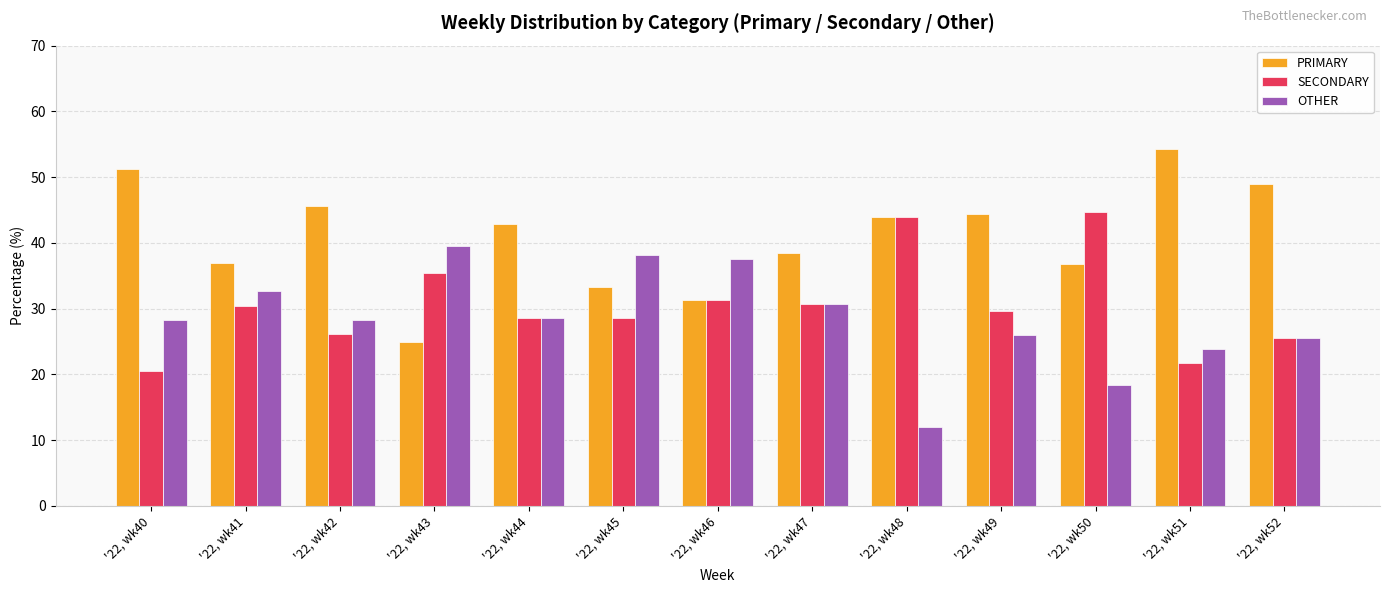

What is the spread (max minus min) of values at '22, wk51?

32.6